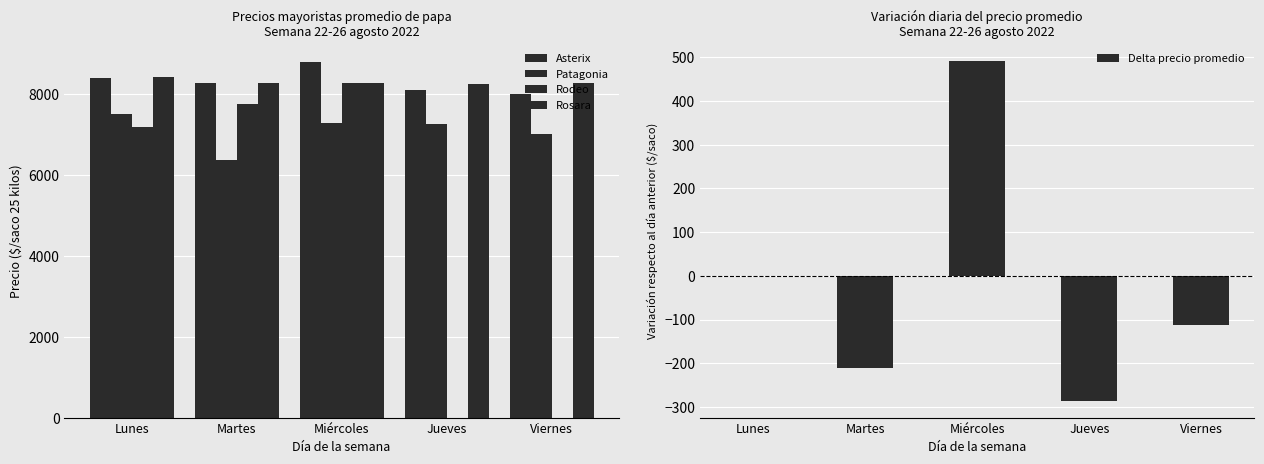

What is the sum of all Rosara values?

41434.0